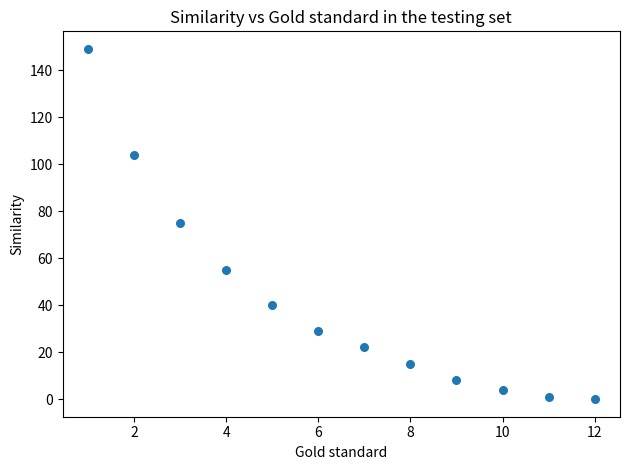

What is the average Y value?

42